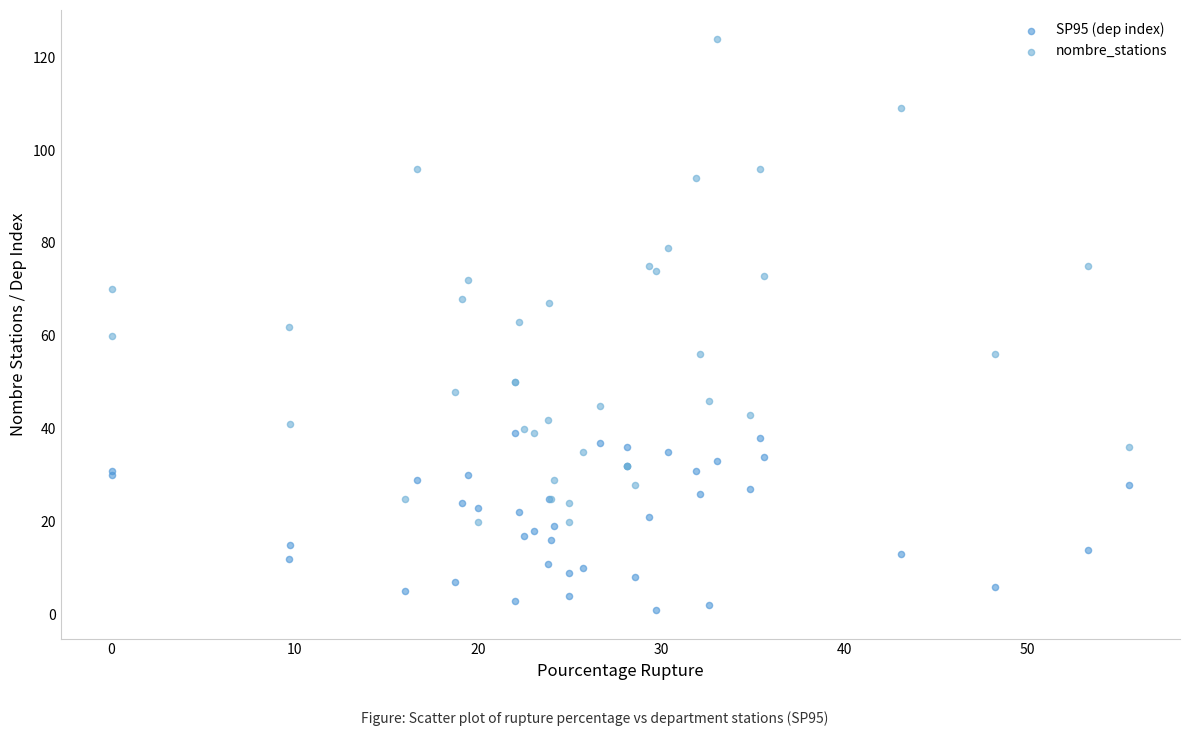

Which series has the widest spread of Y values?

nombre_stations